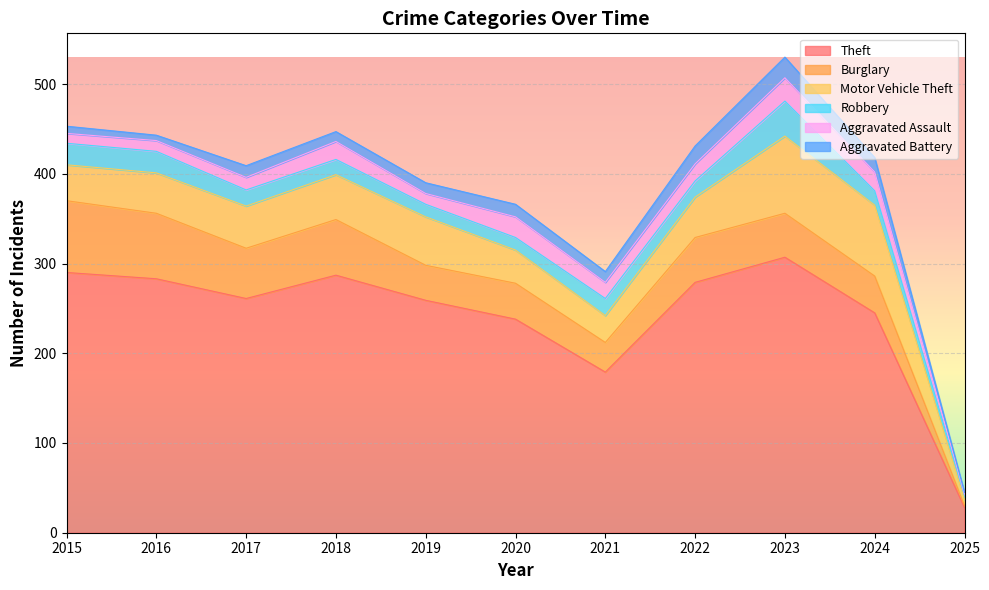

Rank the categories by Aggravated Battery value from highest to lowest.

2023, 2022, 2024, 2020, 2017, 2019, 2021, 2018, 2015, 2016, 2025